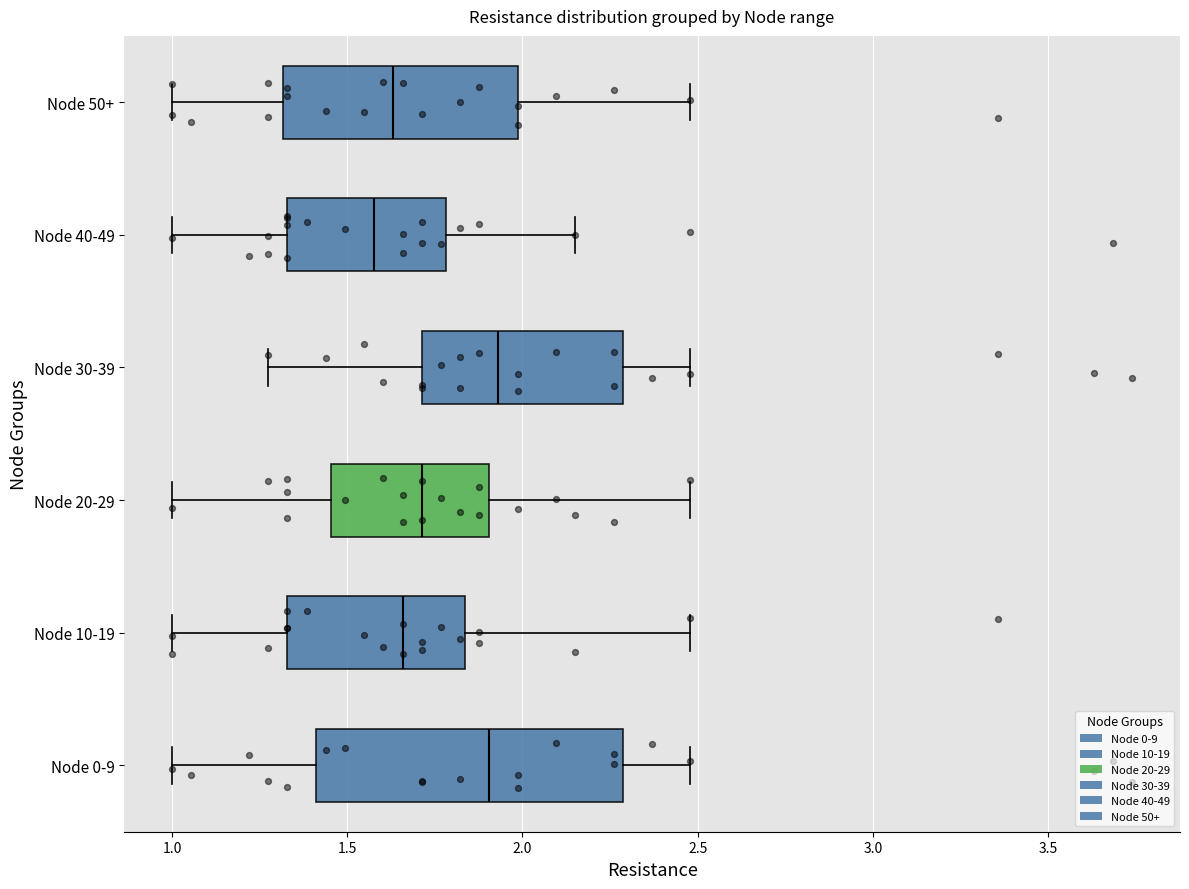

Which box is the widest, from its left edge to its right edge?

Node 0-9